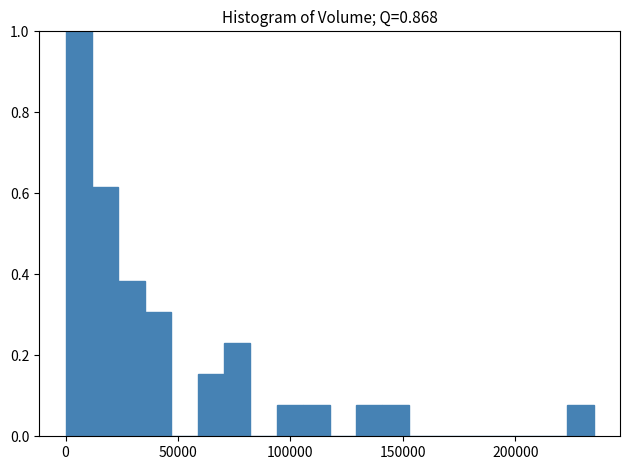

Around what value on the x-axis is the tallest bar? Give the approximate position of its centre, as read against the axis.

5000